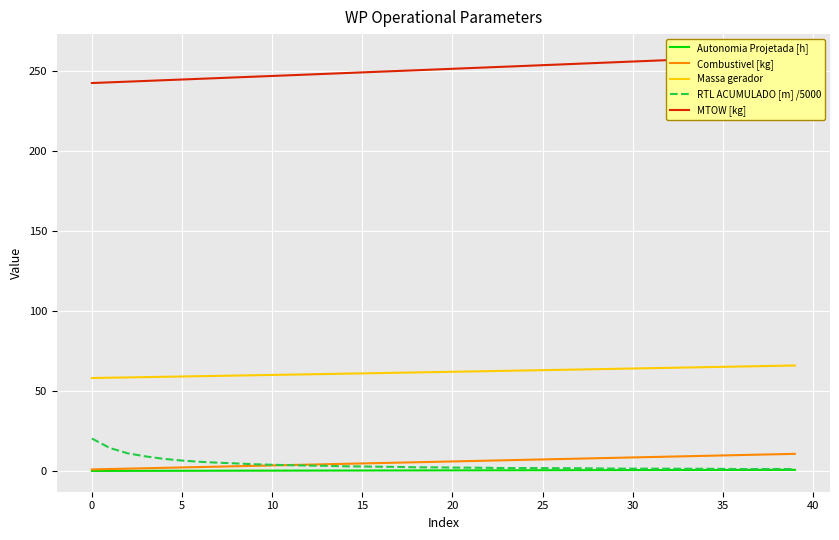

Is it true that RTL ACUMULADO [m] /5000 equals 2.3 at 18?

True